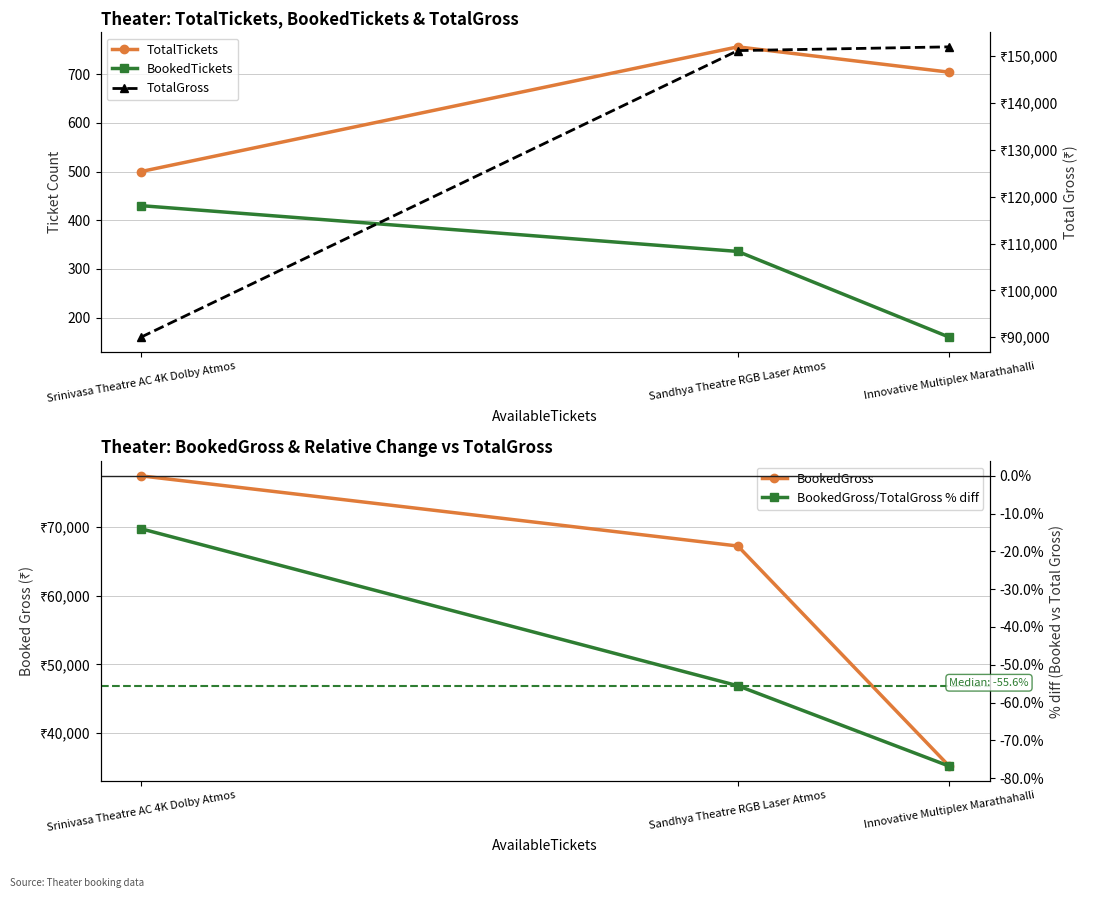

Reading left to right, what are all the values shown in this chart?

TotalTickets: 500.0	756.0	704.0
BookedTickets: 430.0	336.0	160.0
BookedGross: 77400.0	67200.0	35200.0
TotalGross: 90000.0	151200.0	152000.0
BookedGross/TotalGross % diff: -14.0	-55.6	-76.8